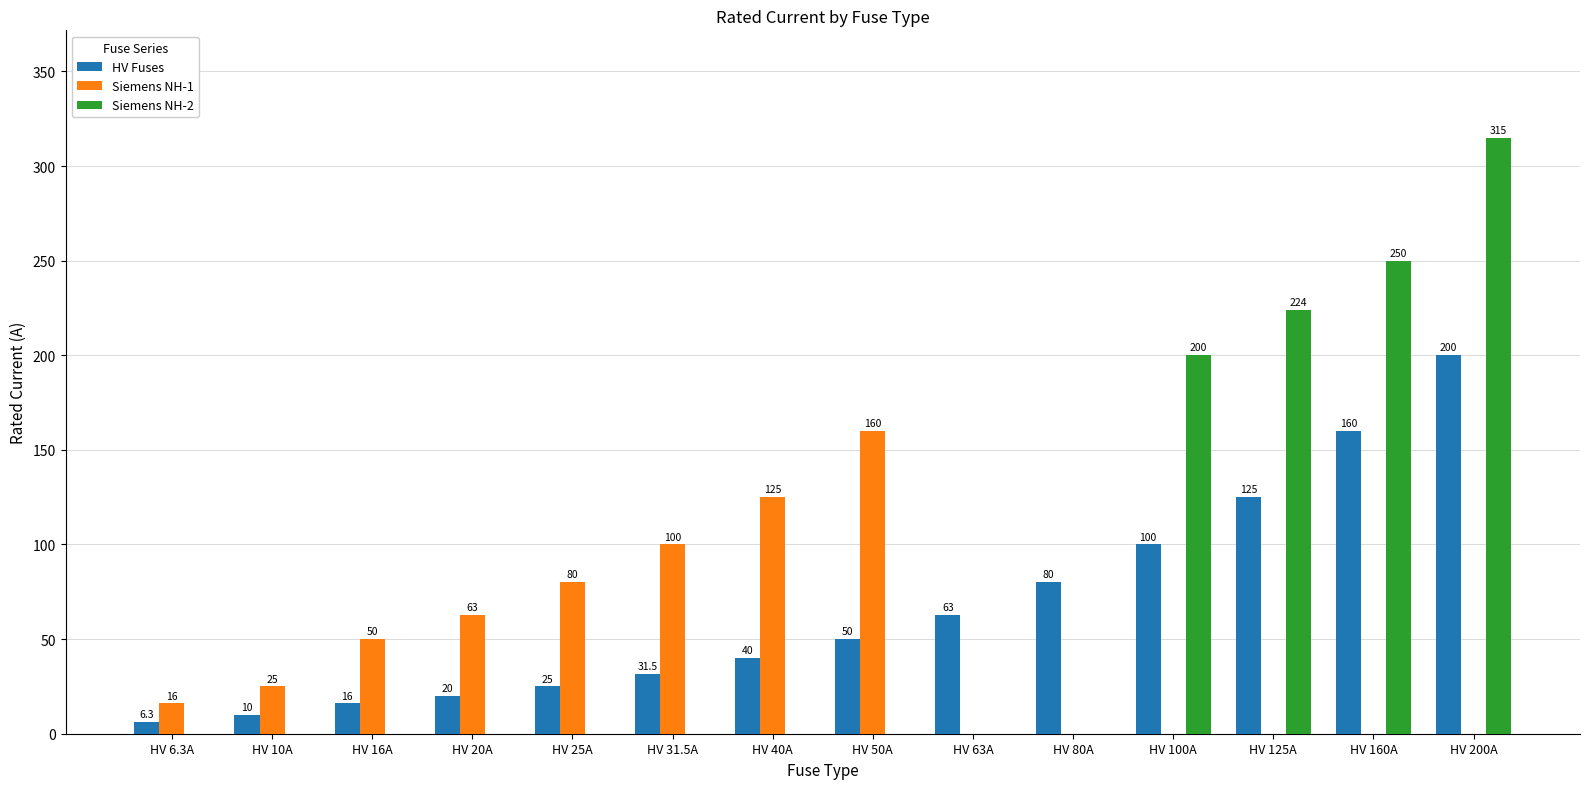

Which series changed the most between HV 63A and HV 125A?

Siemens NH-2